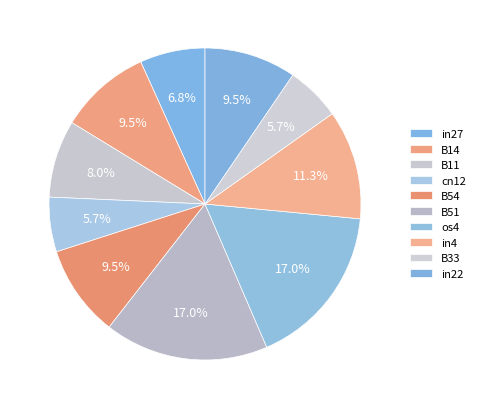

To the nearest percent, what is the average slice percentage?

10%